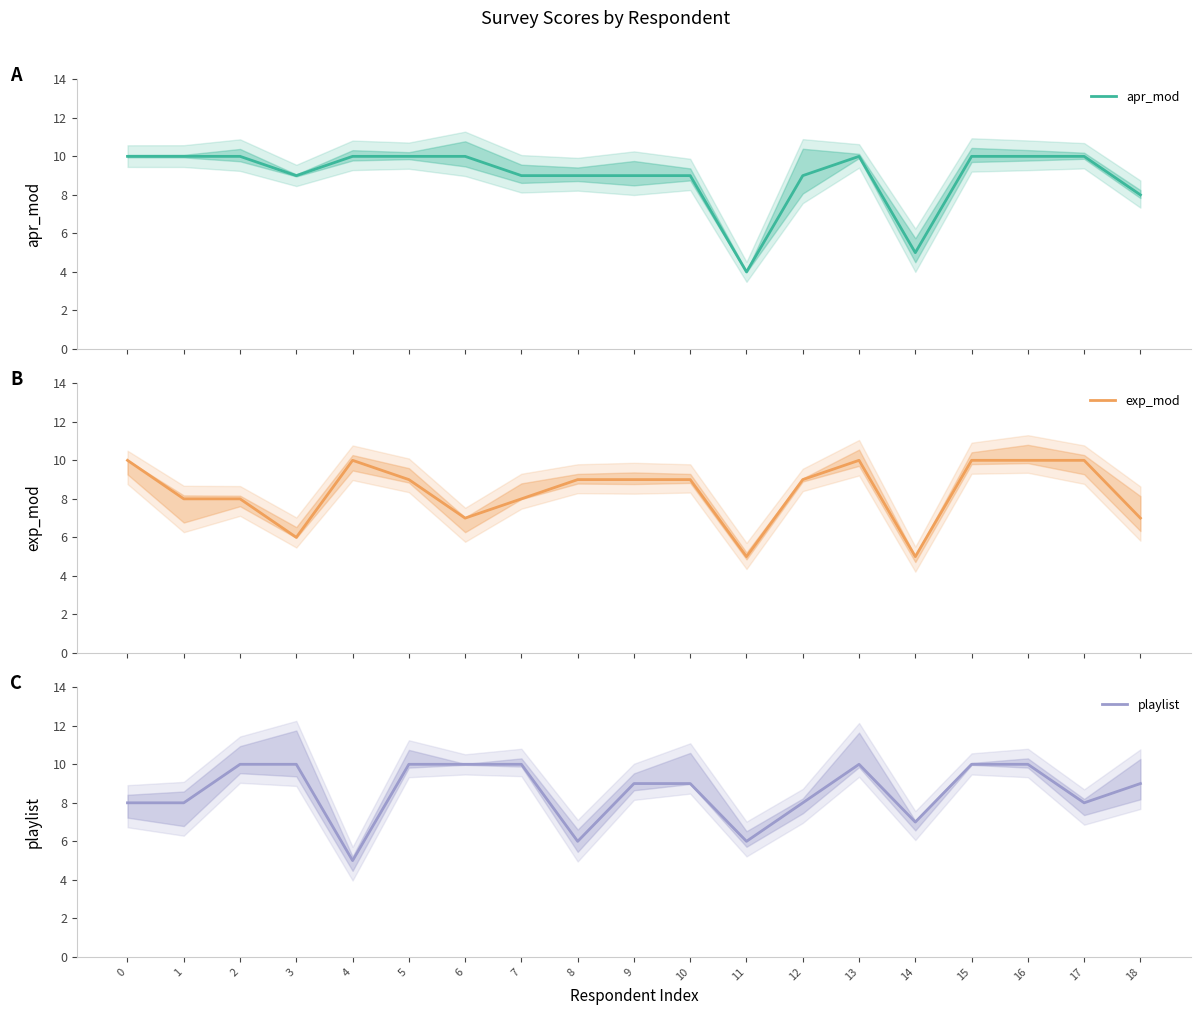

At which label is apr_mod closest to 7?

18